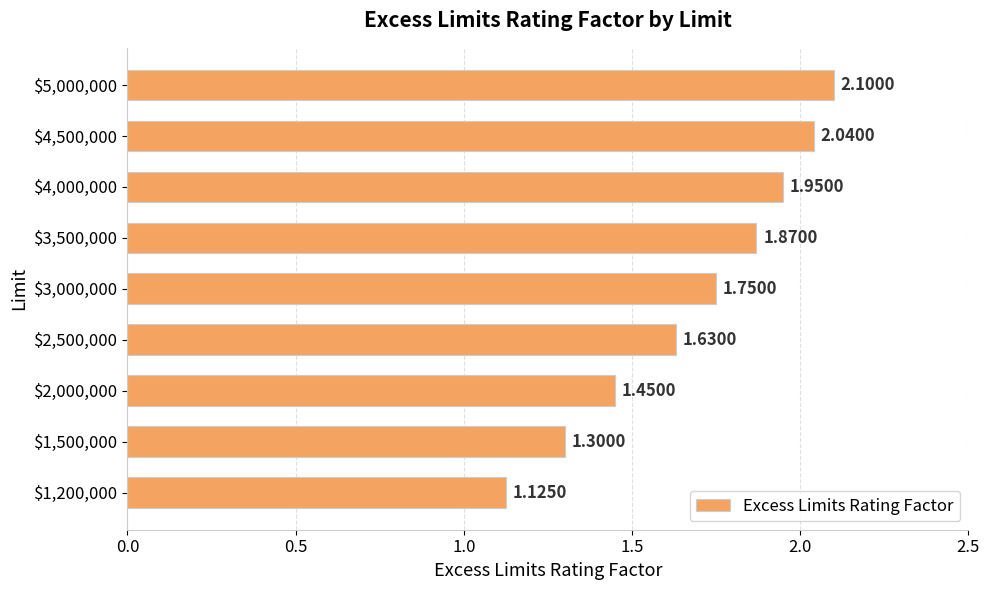

What is the sum of all values?

15.2